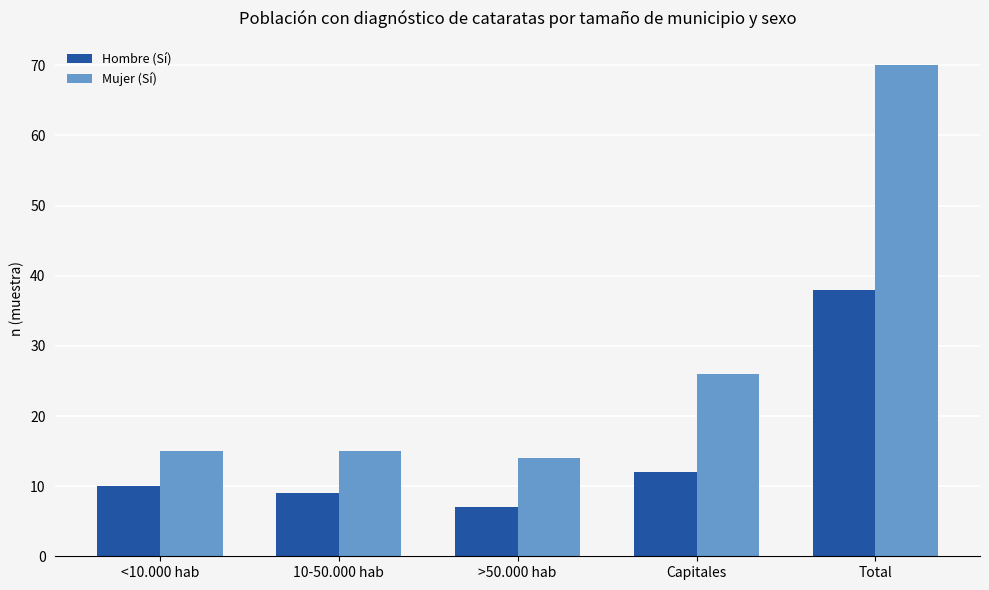

What is the total value across all series at 10-50.000 hab?

24